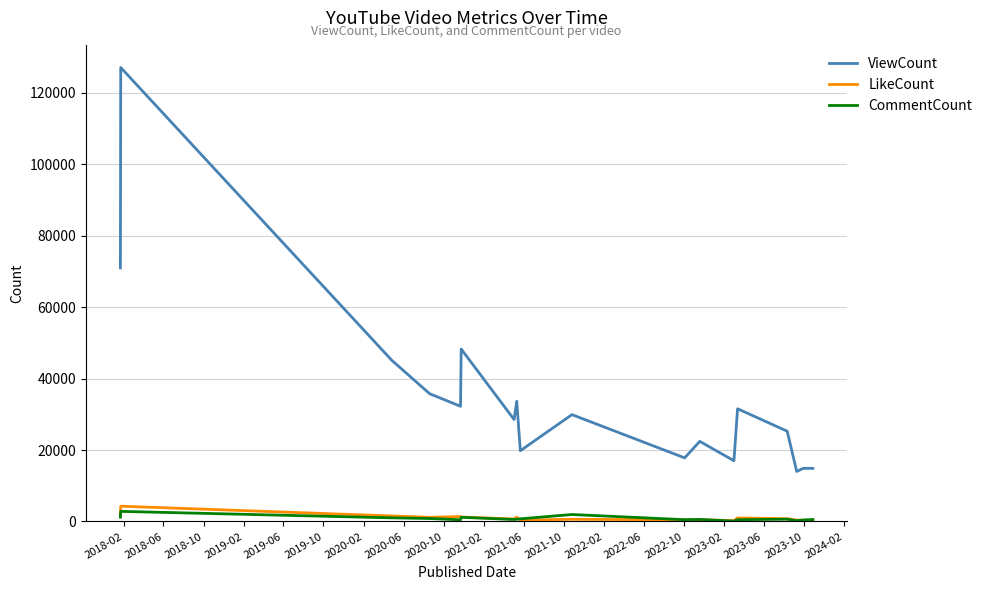

True or false: ViewCount and LikeCount intersect in this chart.

False